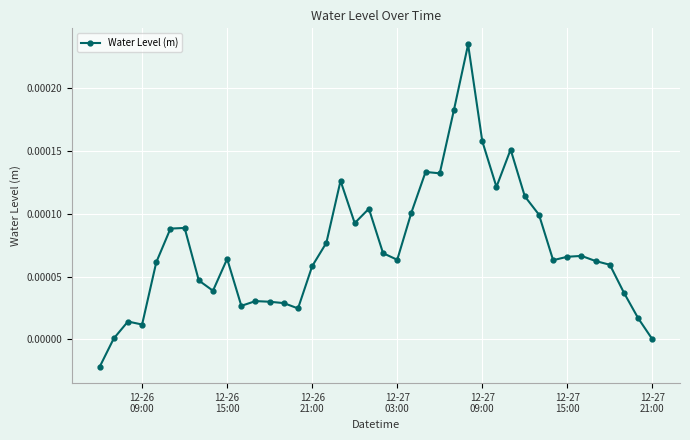

How many series are shown in this chart?

1